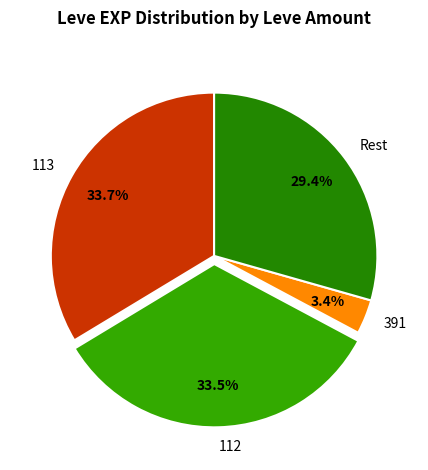

What percentage do 391 and Rest together represent?

32.8%